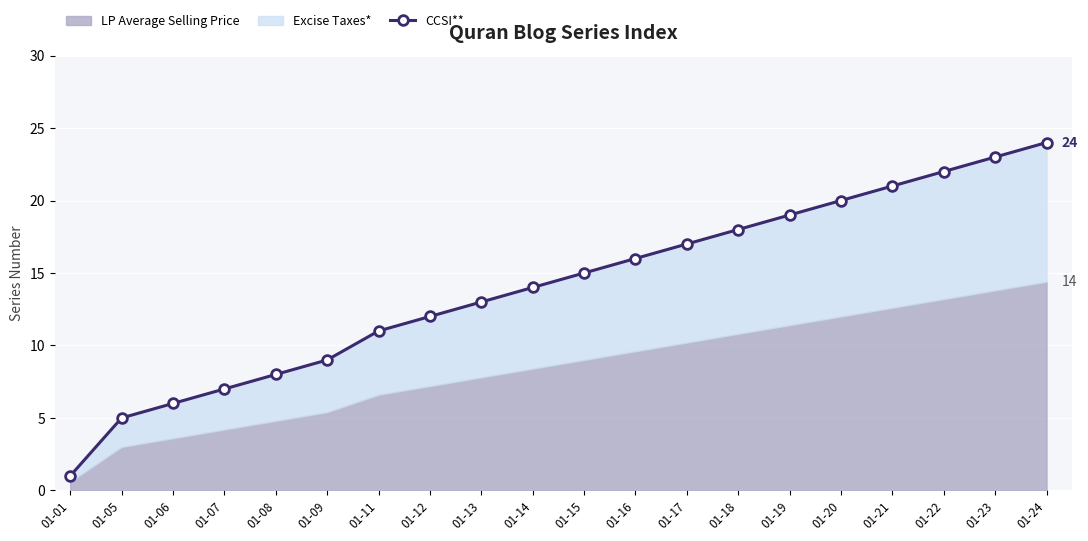

What is the change in value from 01-07 to 01-12?

+5